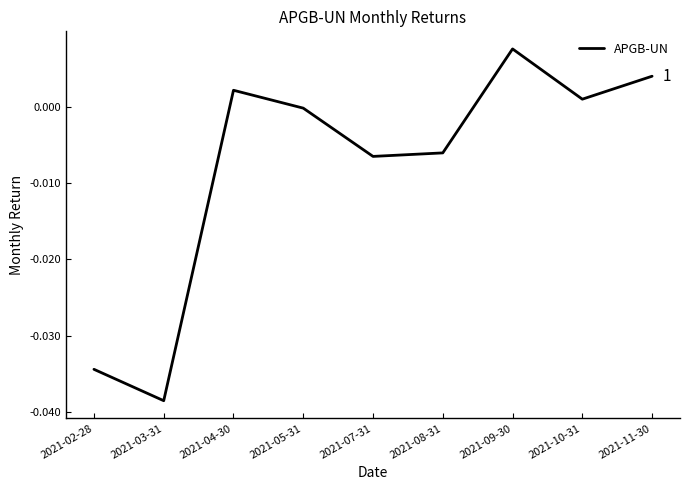

What position from the left is 2021-04-30?

3